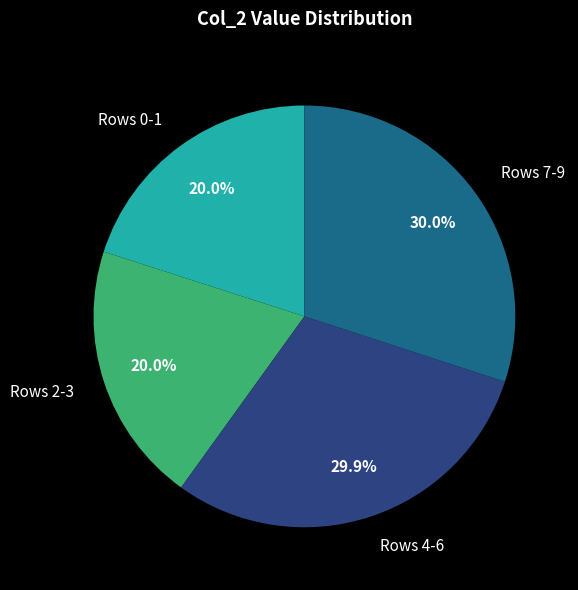

Count the number of slices in the pie.

4